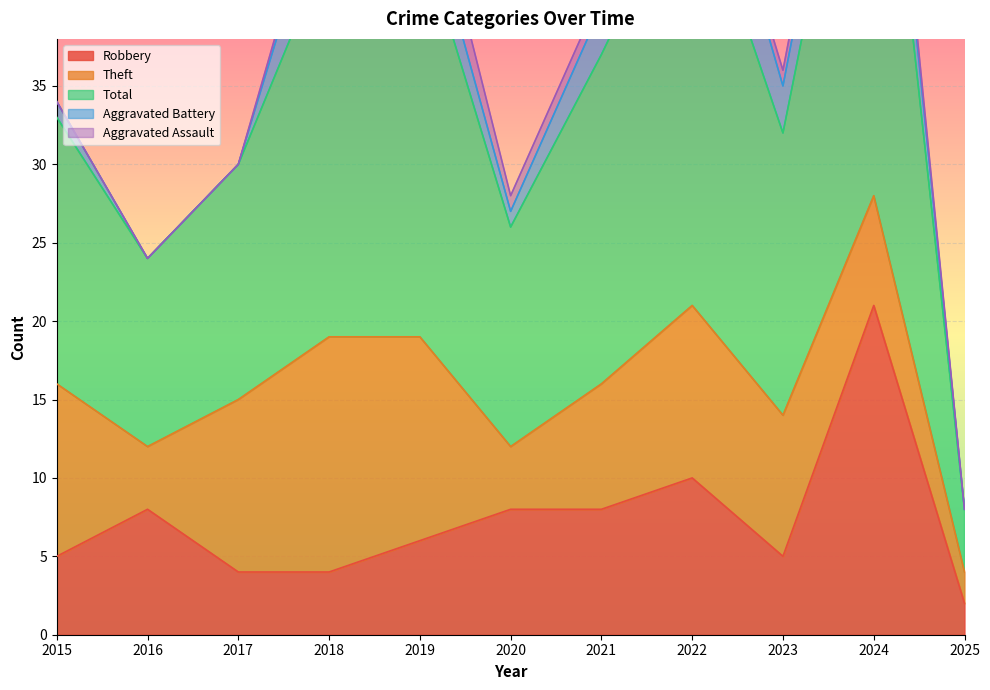

What is the average value of the Theft series?

9